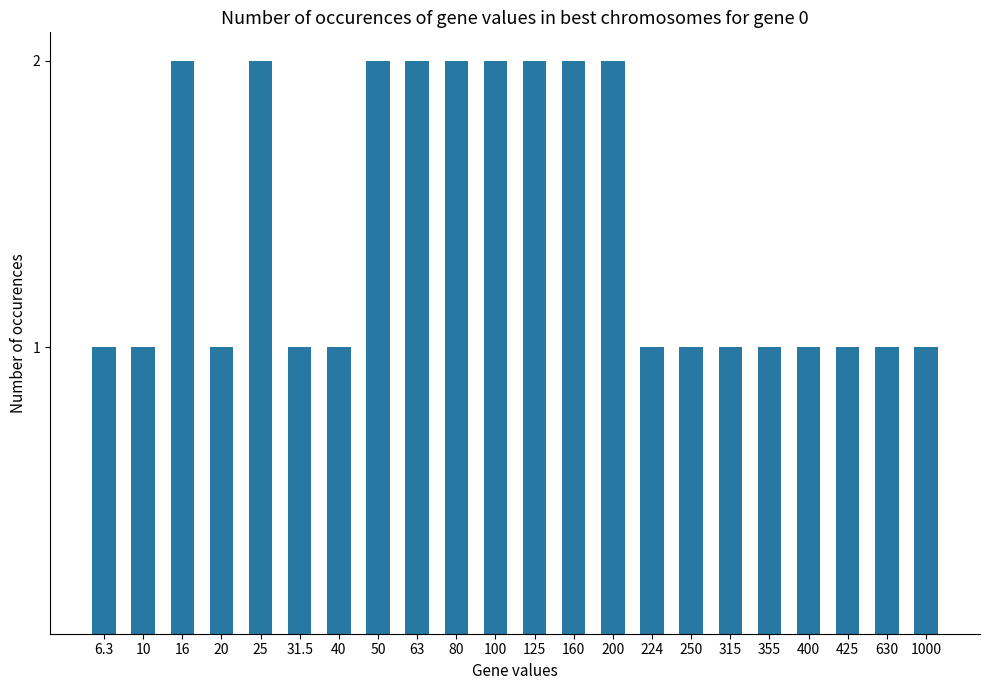

Reading left to right, list all the values displayed in this chart.

1	1	2	1	2	1	1	2	2	2	2	2	2	2	1	1	1	1	1	1	1	1